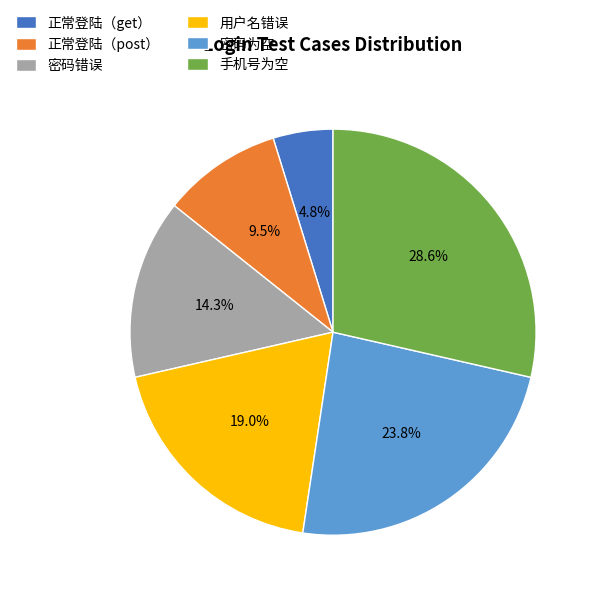

Approximately how many times larger is the value at 手机号为空 compared to 密码错误?

2.0